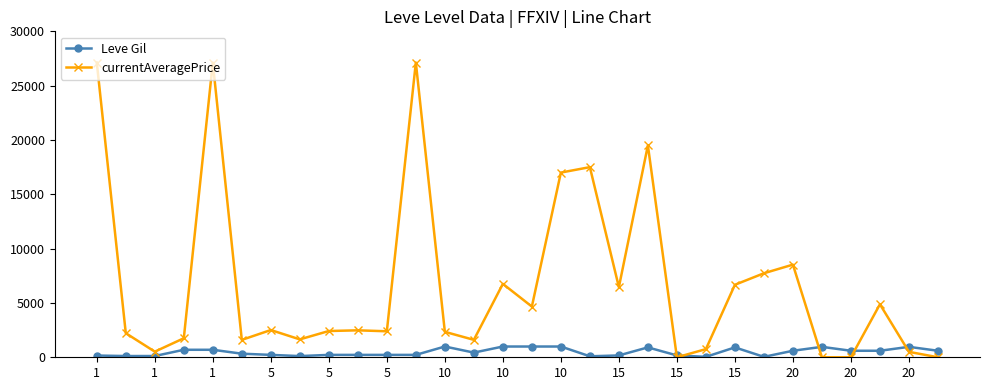

Which series has the largest total across all categories?

currentAveragePrice